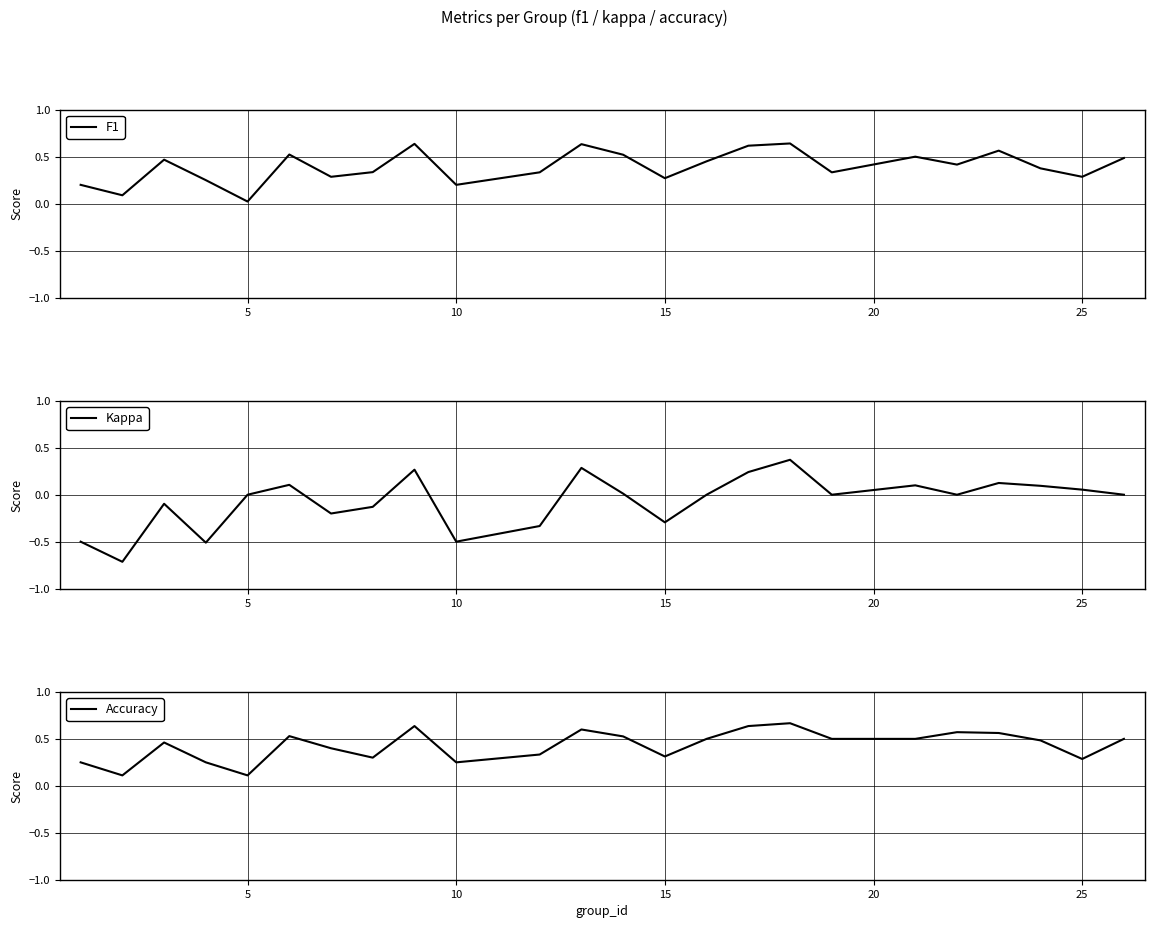

Where is F1 nearest to the value 0?

5